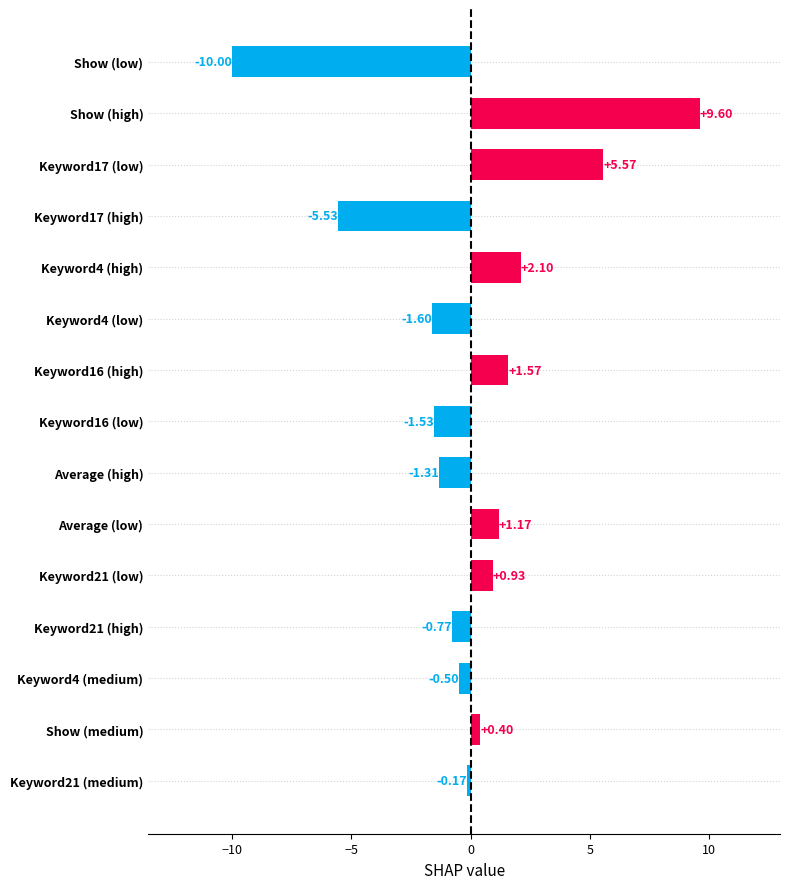

What is the change in value from Keyword21 (medium) to Keyword21 (low)?

+1.1